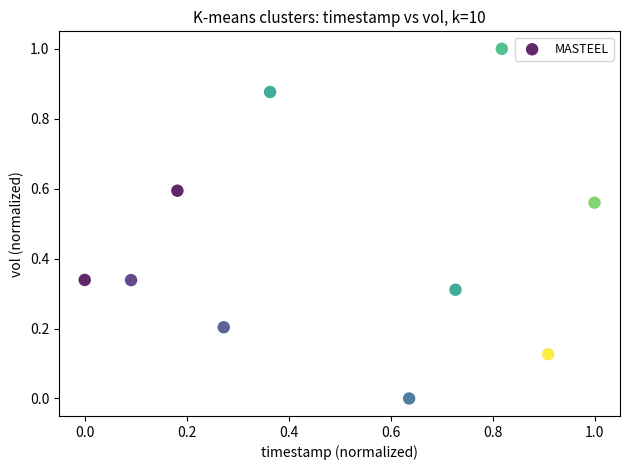

What is the range of X values (max minus min)?

1.0